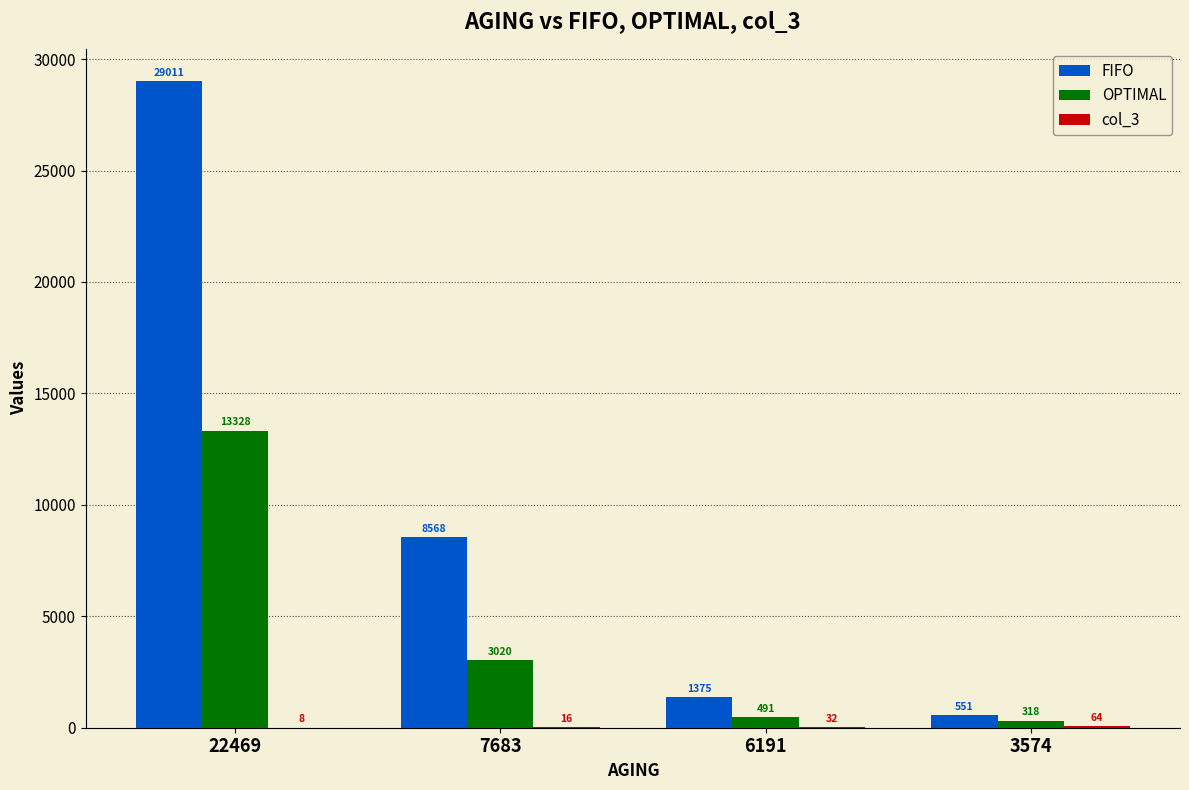

Which series changed the most between 6191 and 3574?

FIFO